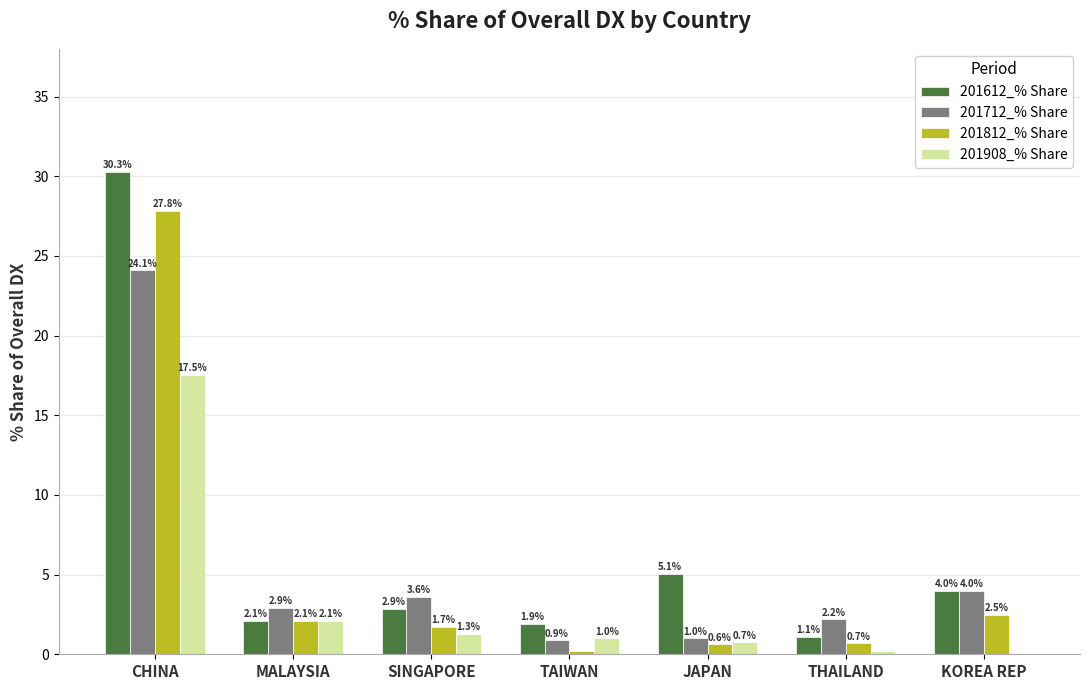

Read the 201712_% Share value at THAILAND.

2.2